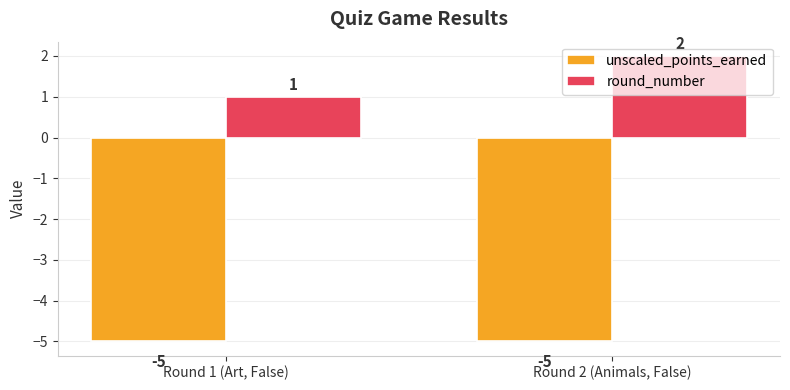

List the series in order of their overall mean, lowest first.

unscaled_points_earned, round_number